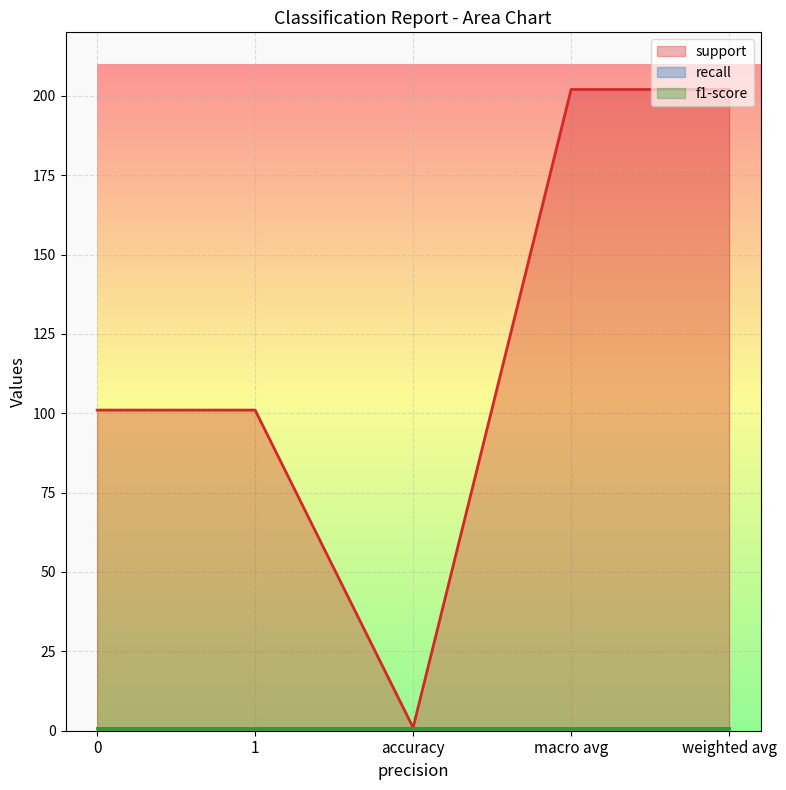

What is the spread (max minus min) of values at 0?

100